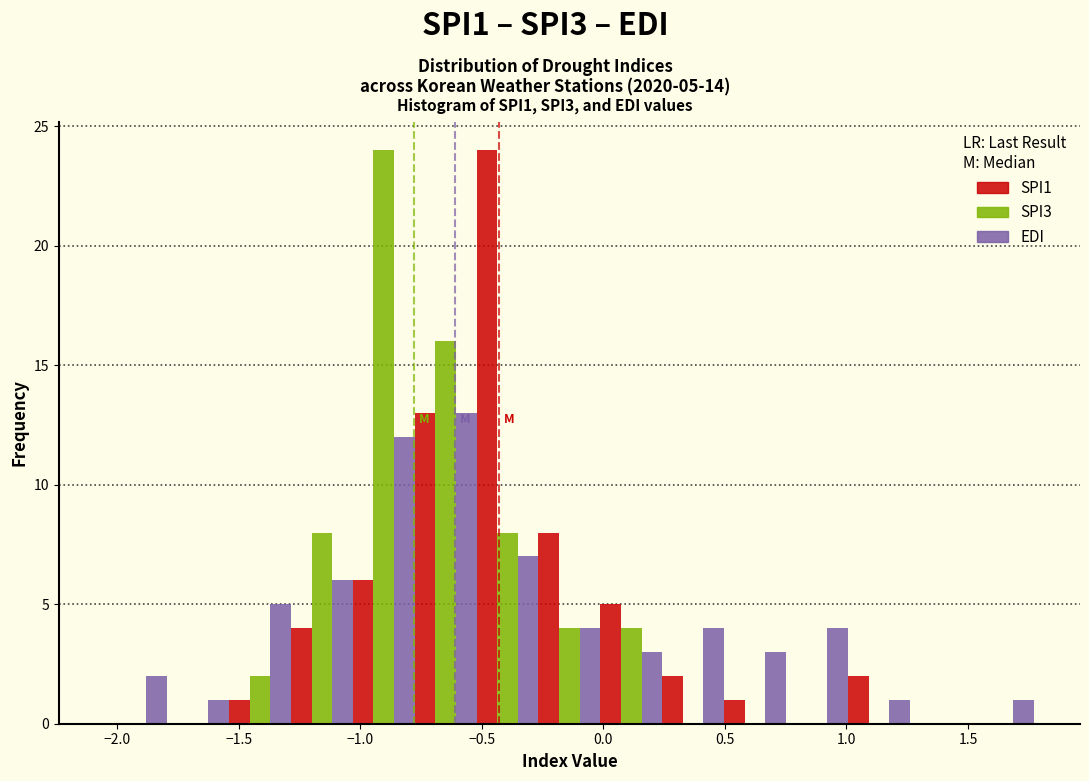

In the SPI3 series, which range on the x-axis has the tallest bar?

-1.05 to -0.80